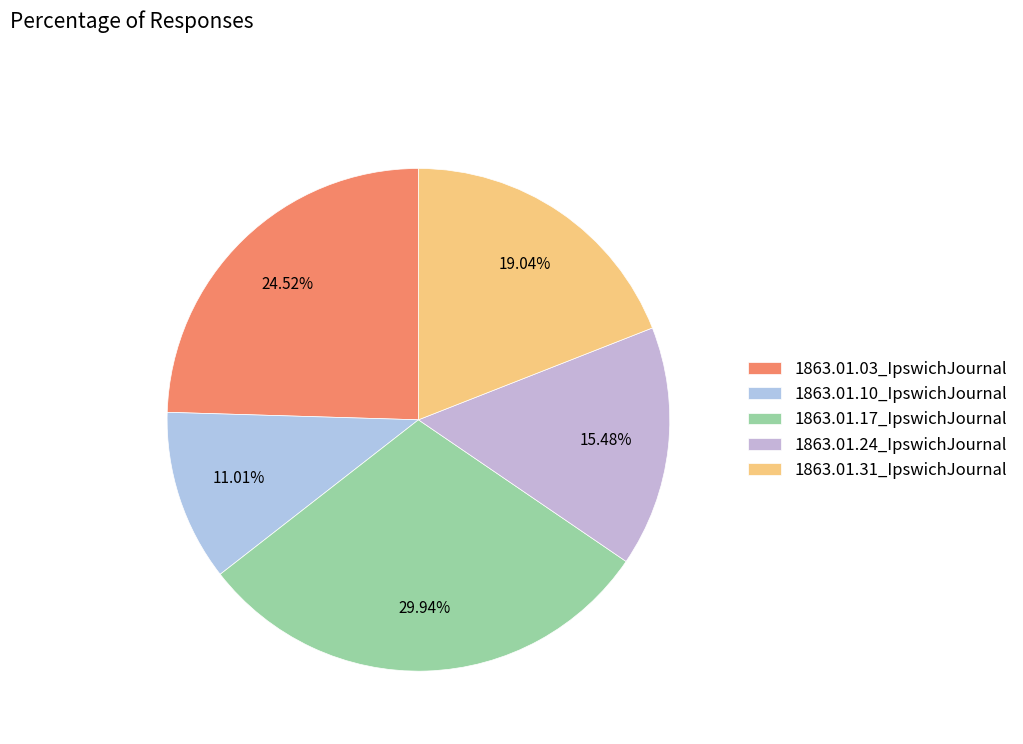

What is the total percentage of 1863.01.31_IpswichJournal and 1863.01.03_IpswichJournal?

43.6%